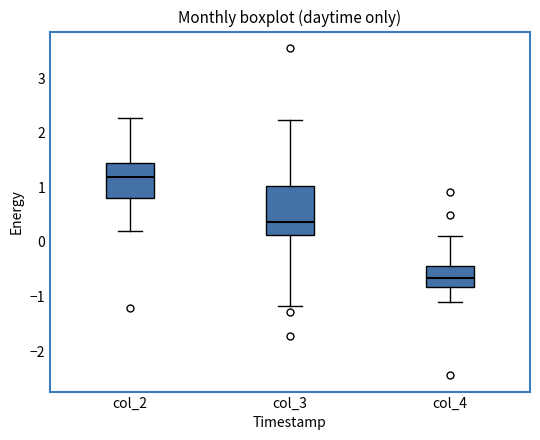

Which box is the tallest, from its lower edge to its upper edge?

col_3